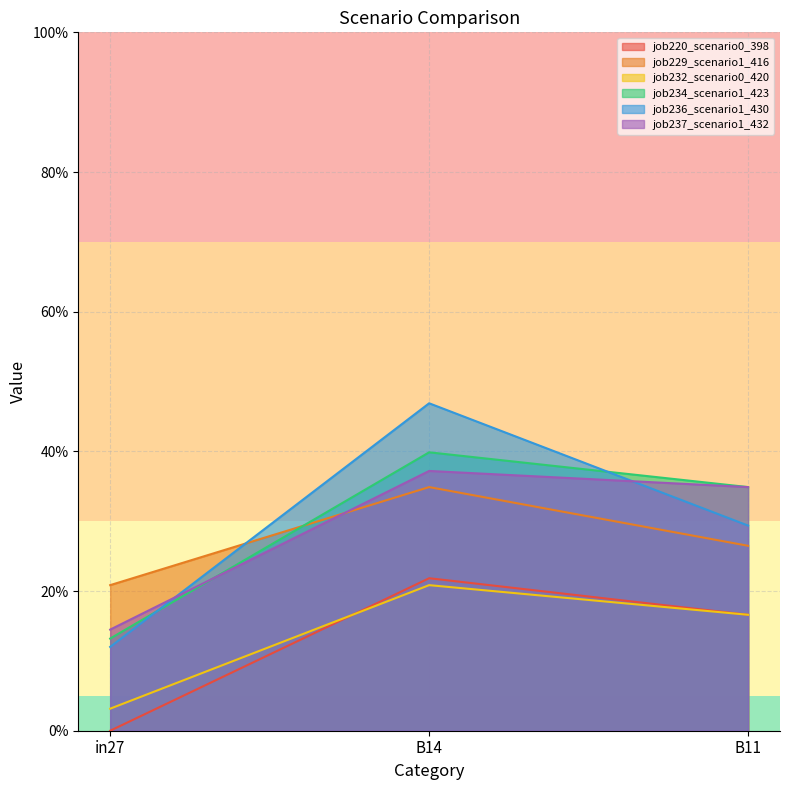

Reading left to right, what are all the values shown in this chart?

job220_scenario0_398: 0.0	0.2	0.2
job229_scenario1_416: 0.2	0.3	0.3
job232_scenario0_420: 0.0	0.2	0.2
job234_scenario1_423: 0.1	0.4	0.3
job236_scenario1_430: 0.1	0.5	0.3
job237_scenario1_432: 0.1	0.4	0.3